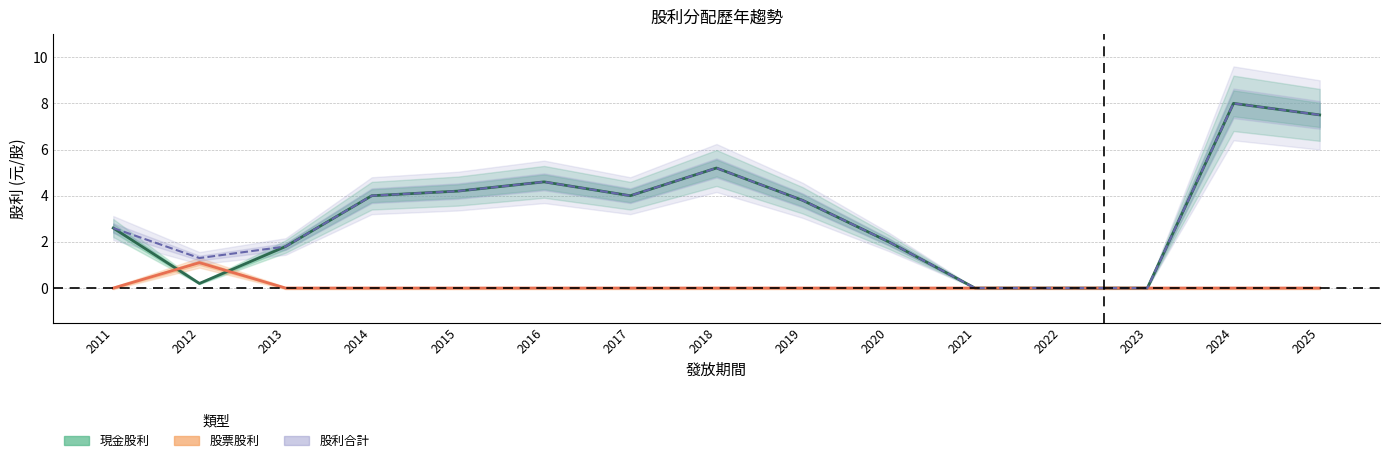

Is this an area chart (filled region under the line)?

No